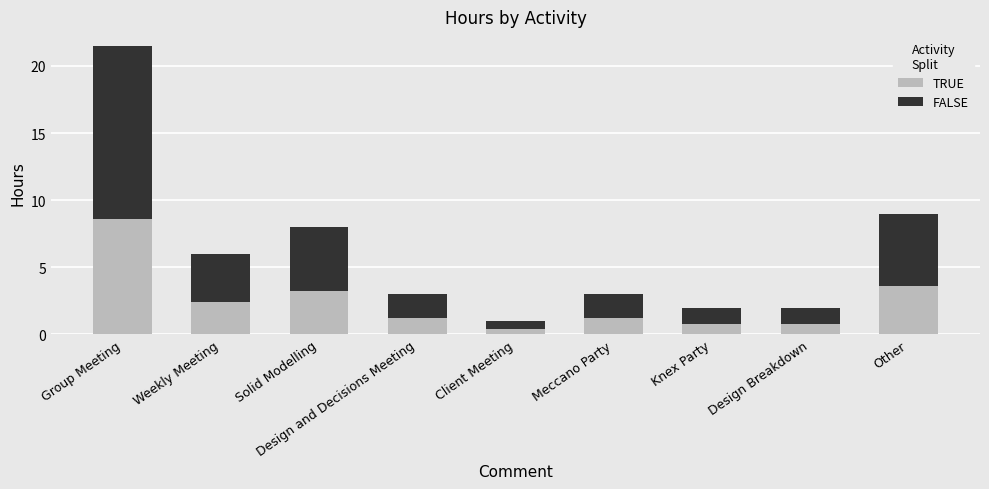

Read the TRUE value at Meccano Party.

1.2